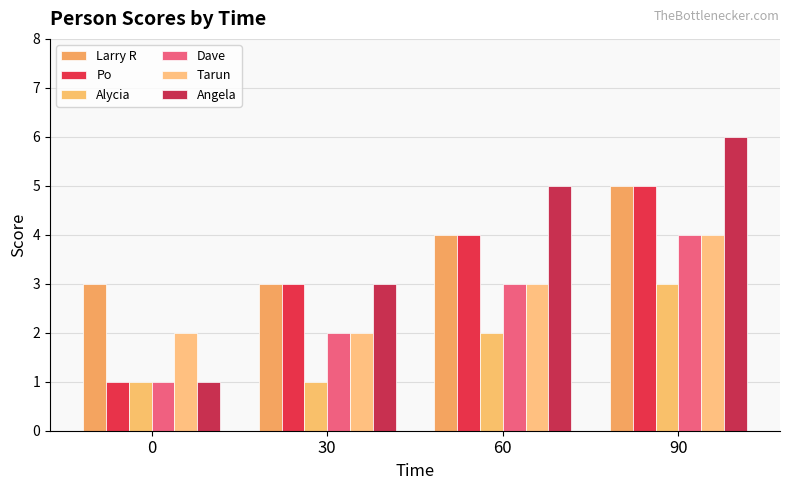

How many bars are there in each group?

6